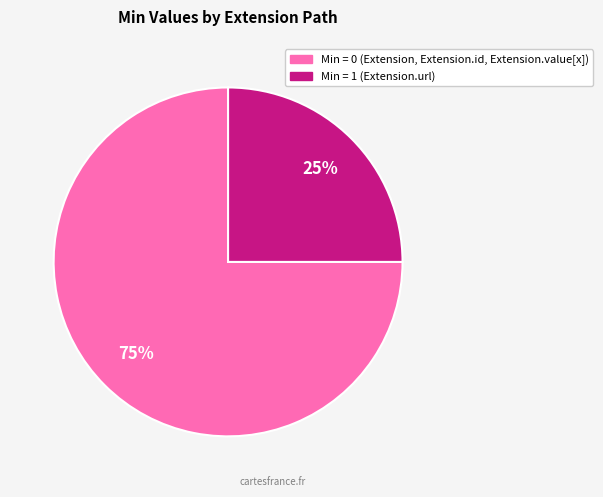

To the nearest percent, what is the difference between the largest and smallest slice percentages?

50%